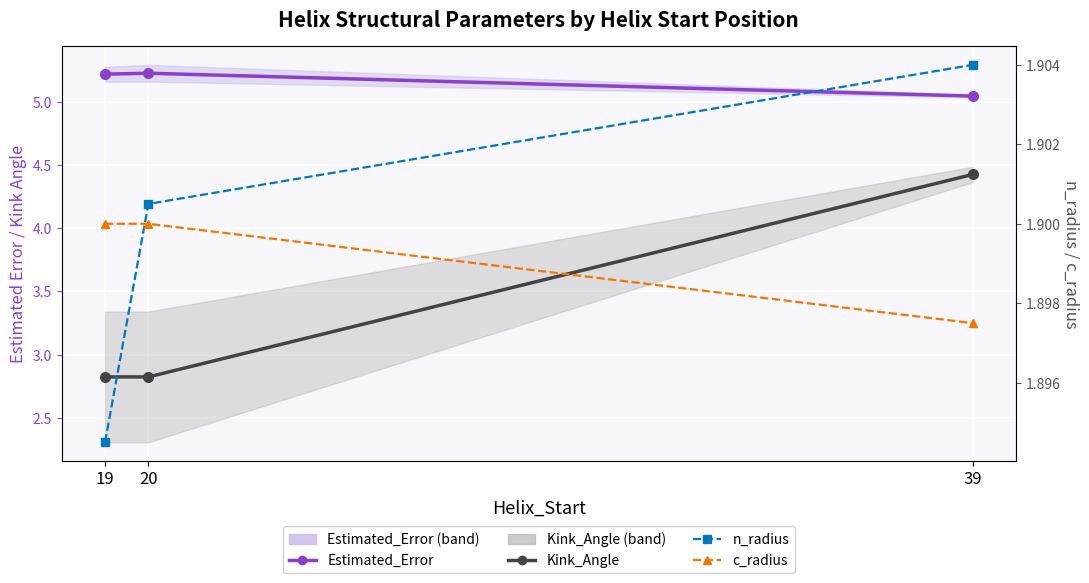

What is the total value across all series at 19?

11.8